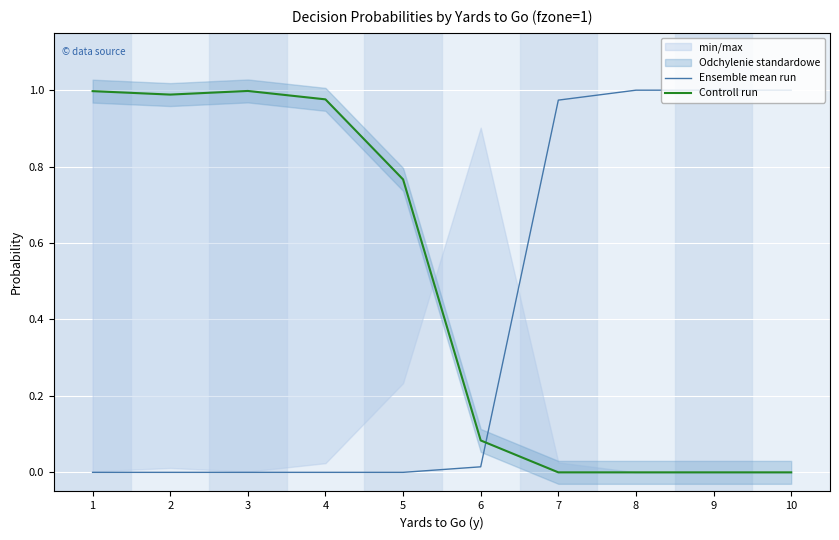

Where do Ensemble mean run and Controll run first cross each other?

6 and 7